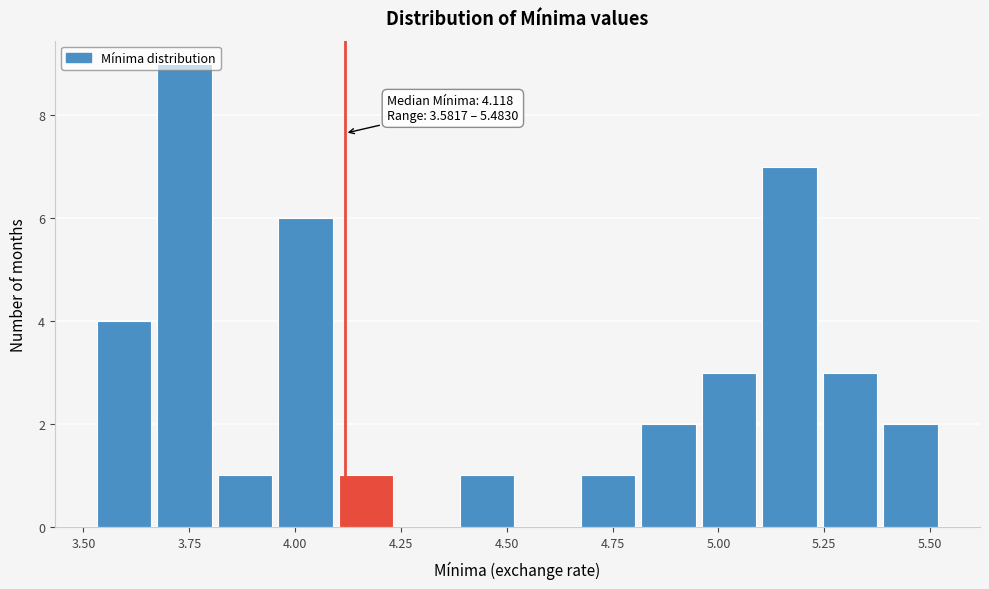

Around what value on the x-axis is the tallest bar? Give the approximate position of its centre, as read against the axis.

3.75